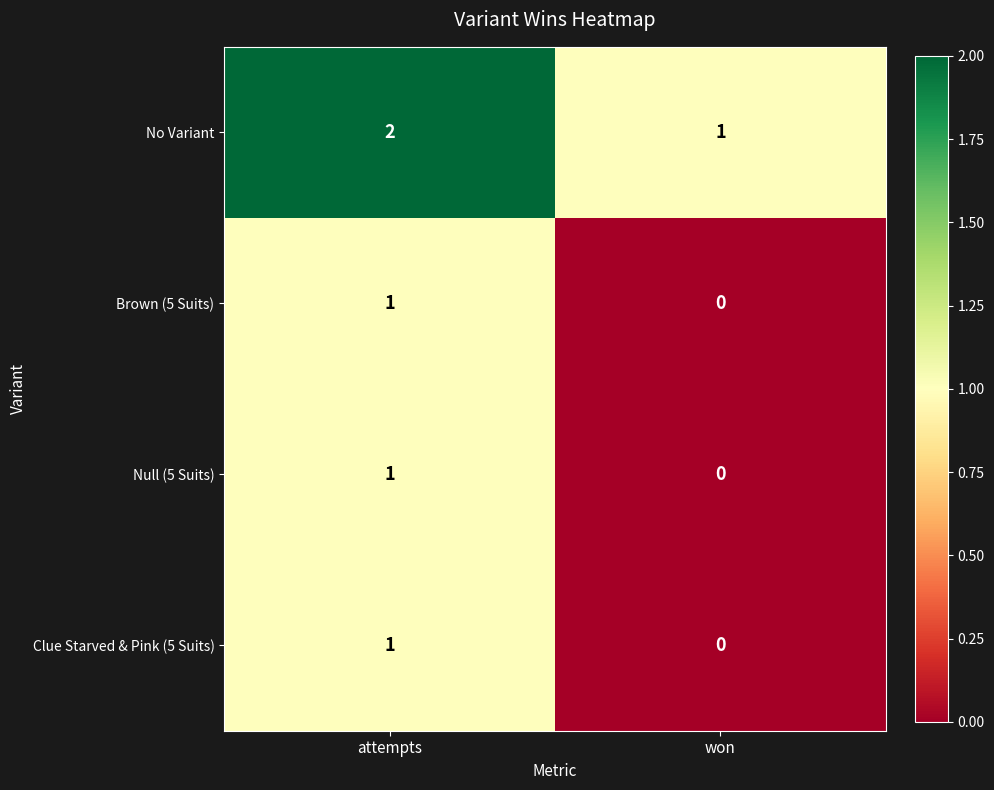

What is the sum of the No Variant values at won and attempts?

3